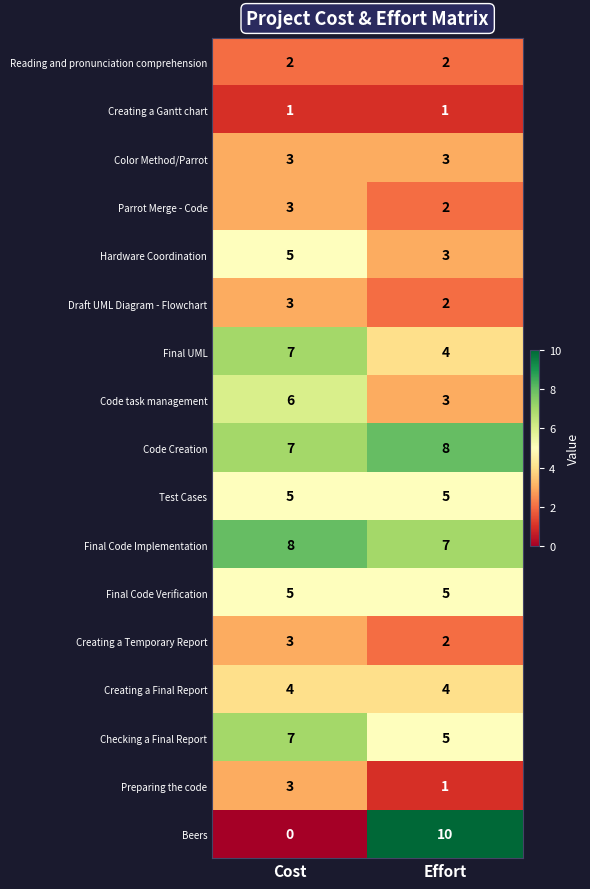

What is the sum of the Final UML values at Cost and Effort?

11